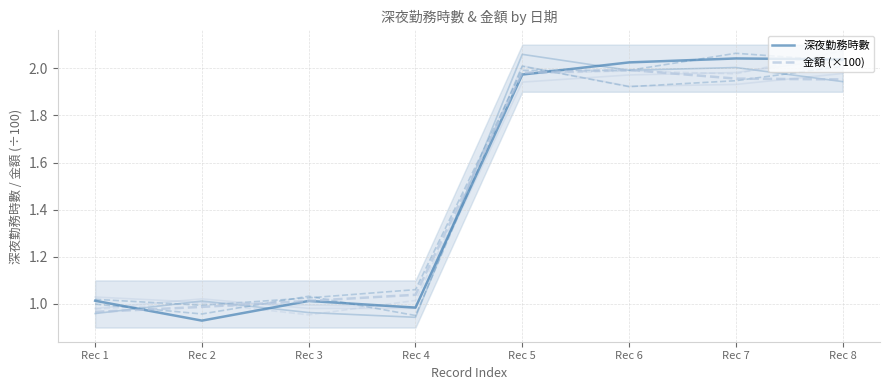

At Rec 5, list the series in order from smallest to largest.

深夜勤務時數, 金額 (×100)